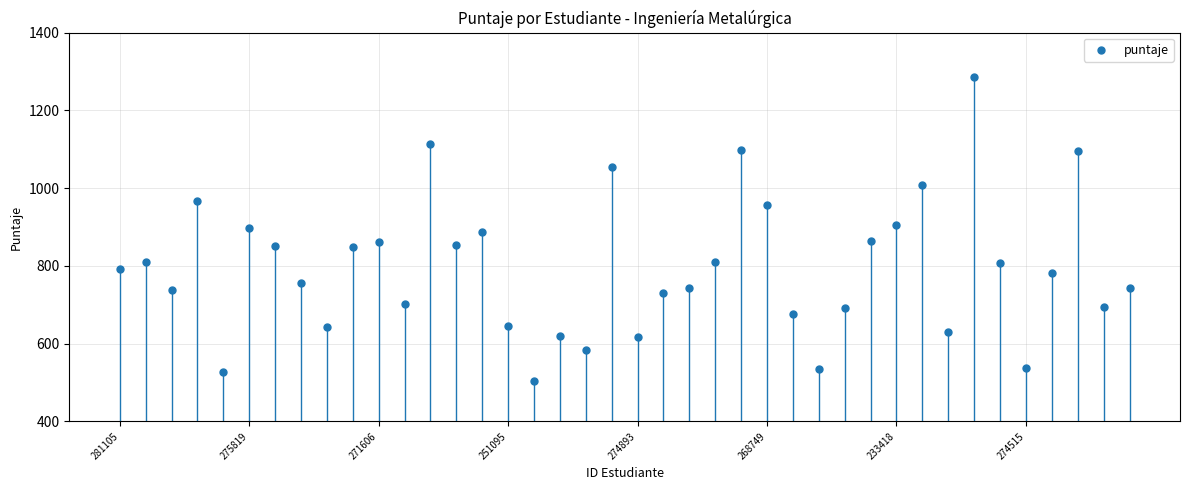

What is the smallest value displayed?

503.9